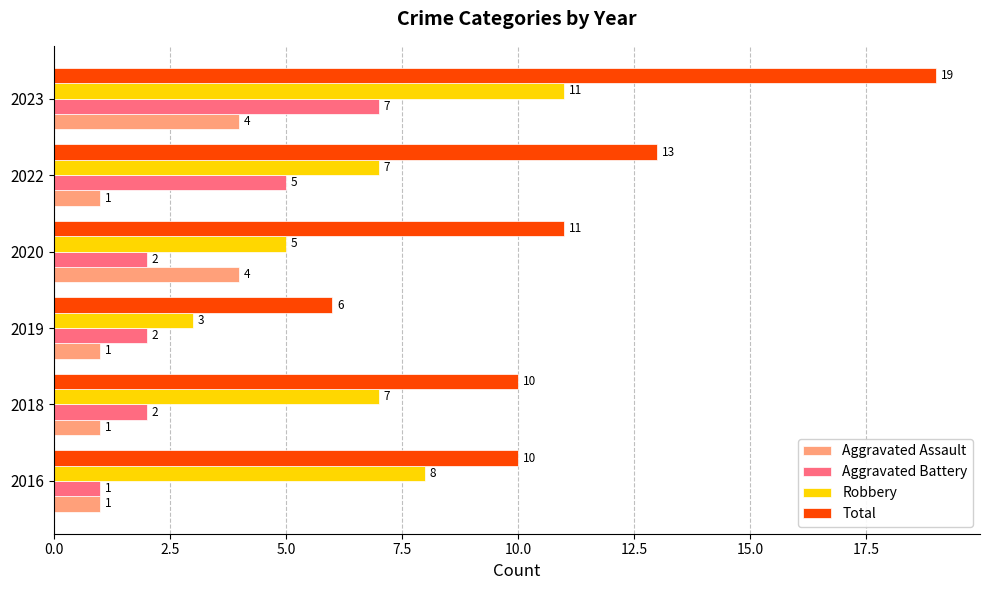

What is the difference between the second highest and minimum values in the Aggravated Assault series?

3